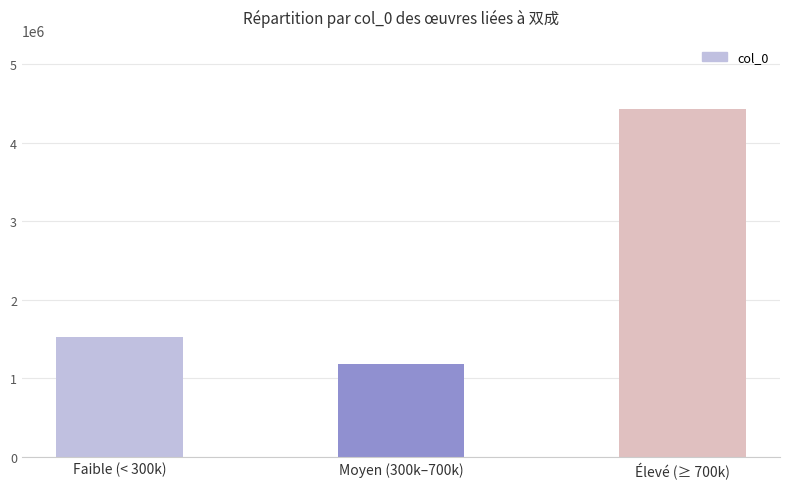

Count the number of data series in this chart.

1